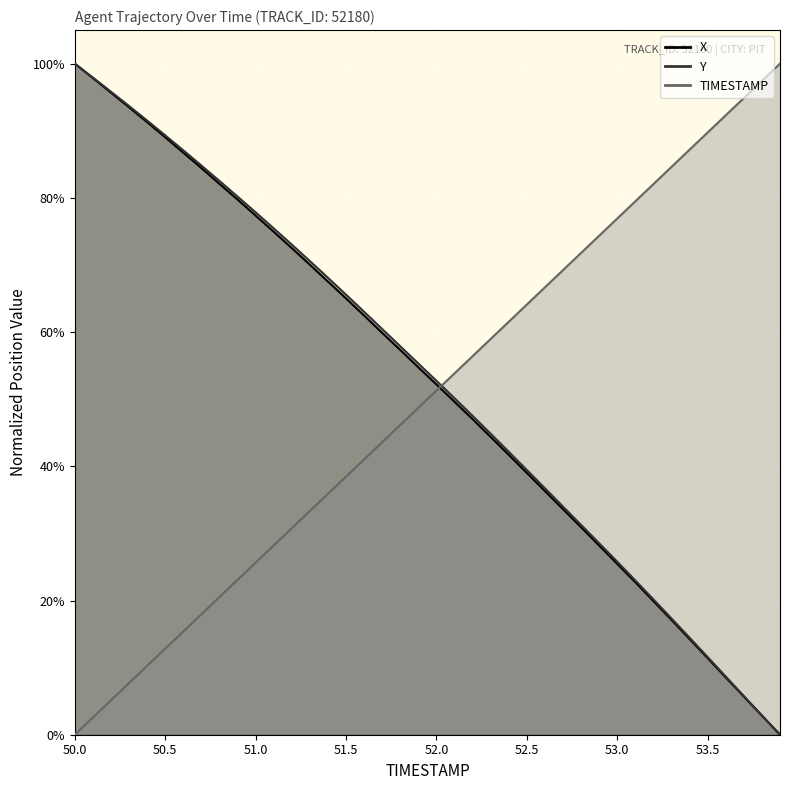

Which series has the largest total across all categories?

Y